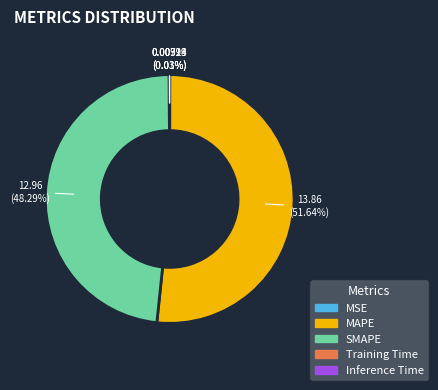

Is MAPE the majority of the pie?

Yes